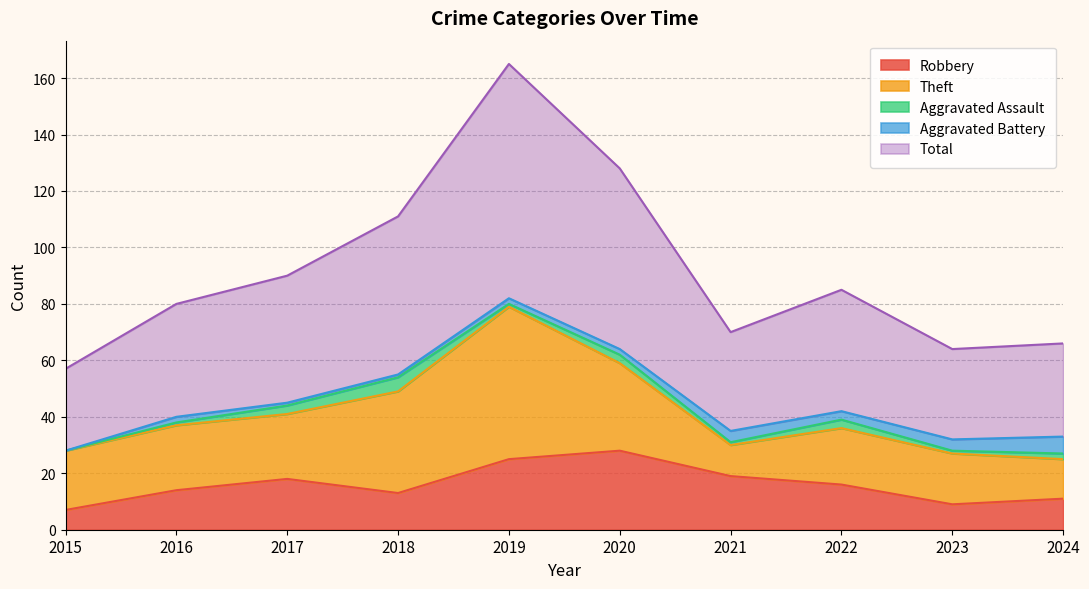

How many Aggravated Battery values are between 1 and 4?

8